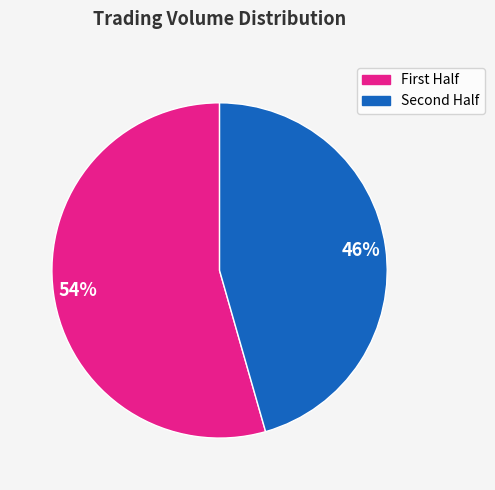

Is there any slice that represents more than half of the pie?

Yes